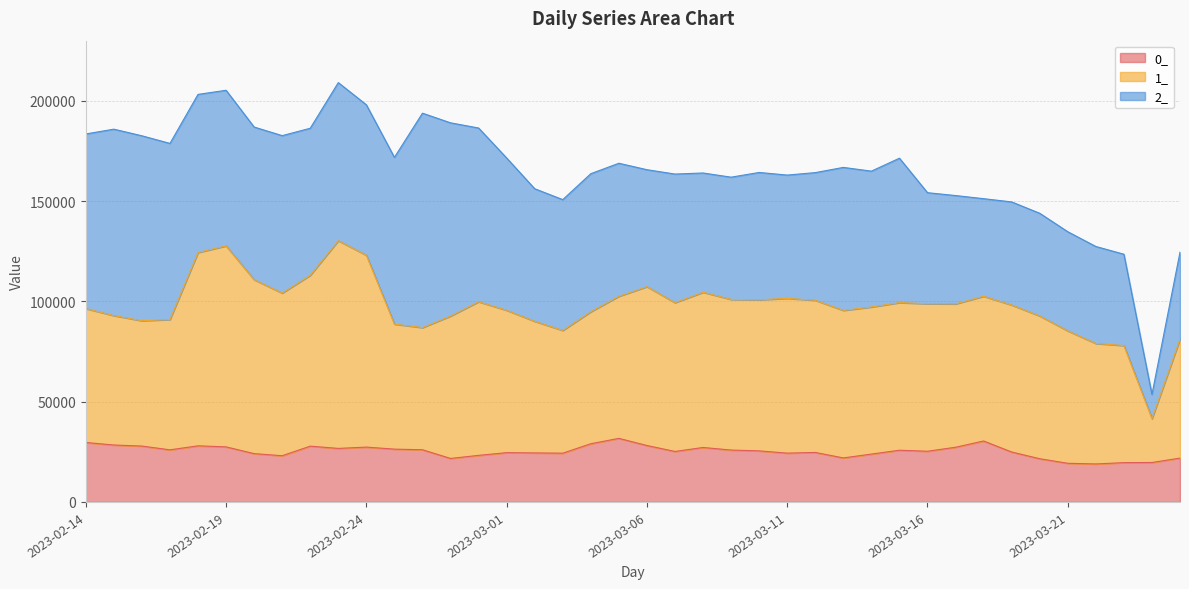

What is the difference between the second highest and second lowest values in the 1_ series?

49669